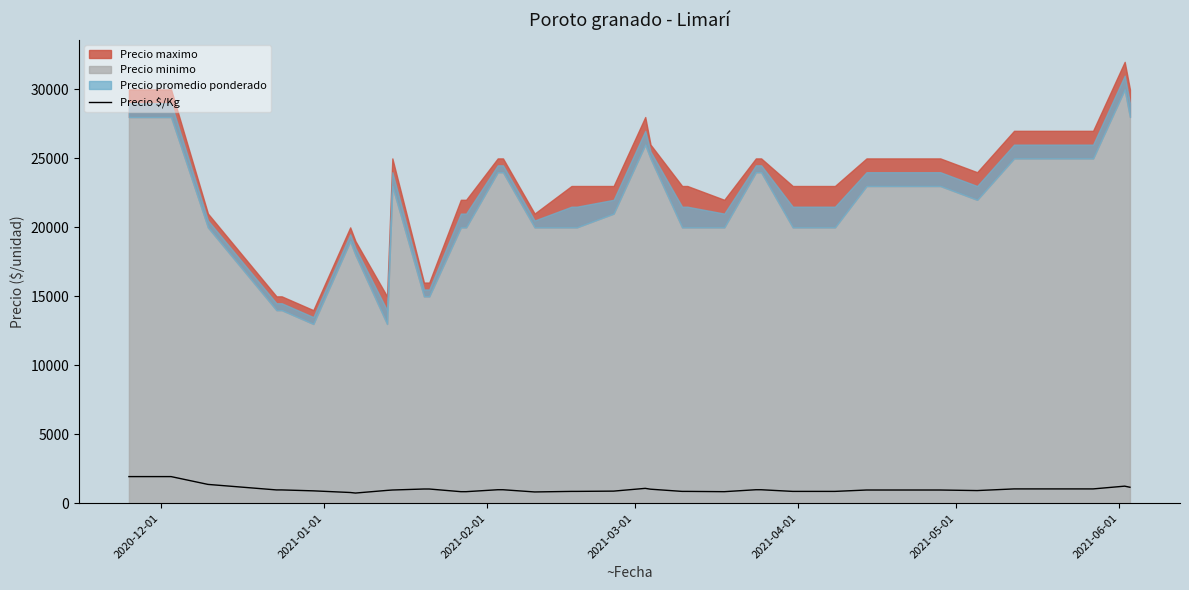

What is the minimum value for Precio $/Kg?

740